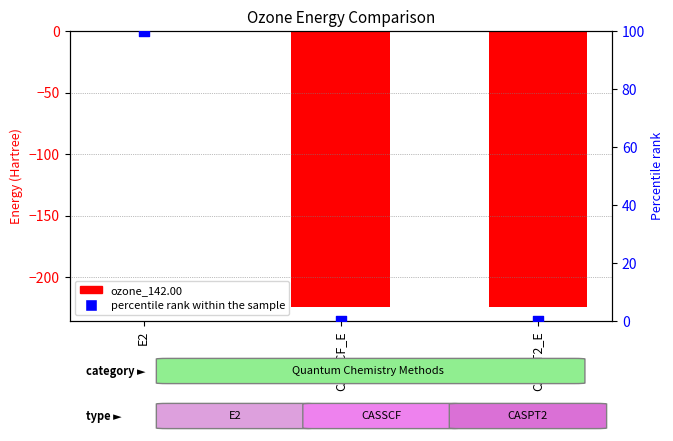

At how many categories does at least one series exceed -82?

3